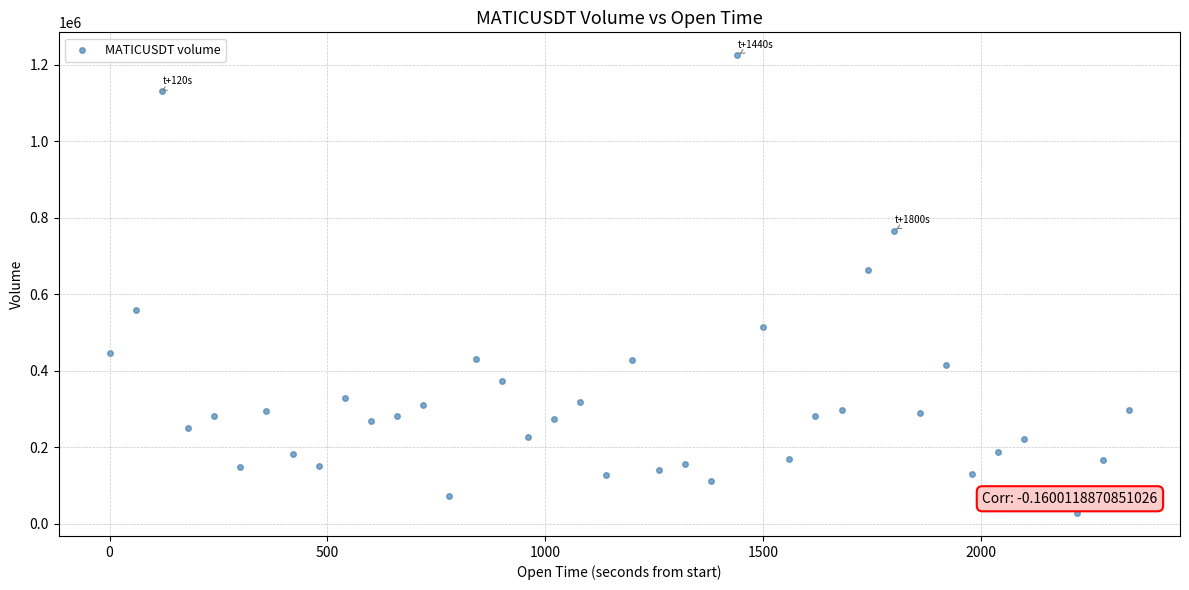

What Y value in the scatter plot is closest to 626330?

664414